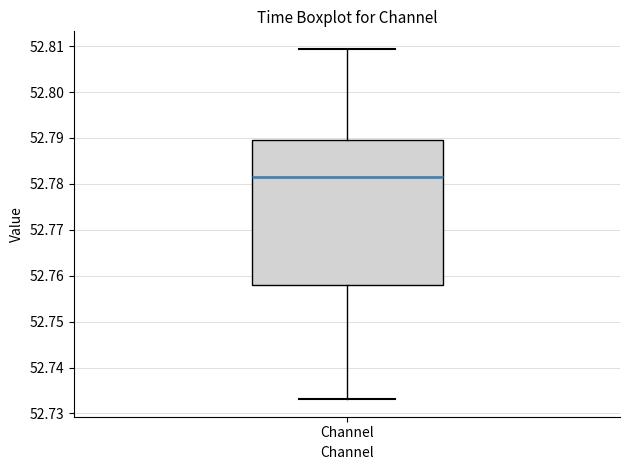

Transcribe this box plot: give where the median line is, the range the box spans, and where the two whiskers end, as read against the y-axis. The values are not printed on the chart, so give them approximately, as read against the axis.

median 52.782, box 52.758 to 52.790, whiskers 52.733 to 52.809